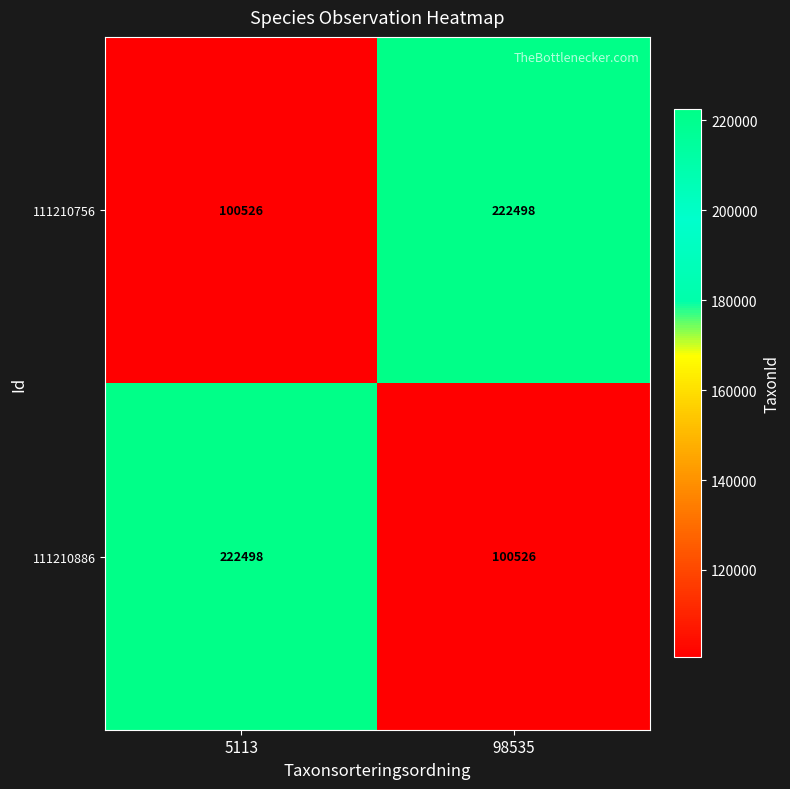

What is the sum of the 111210756 values at 5113 and 98535?

323024